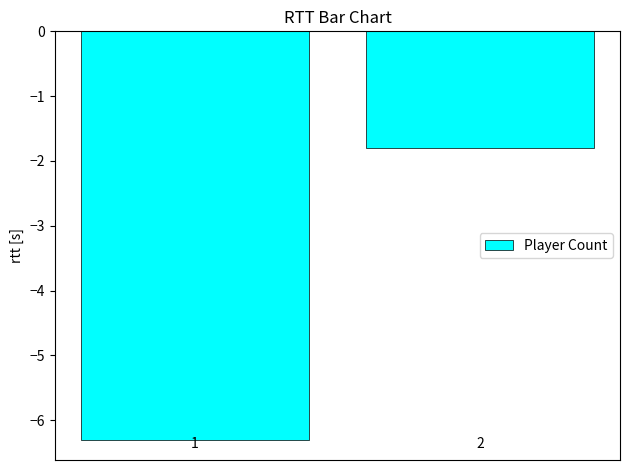

Are the bars horizontal?

No